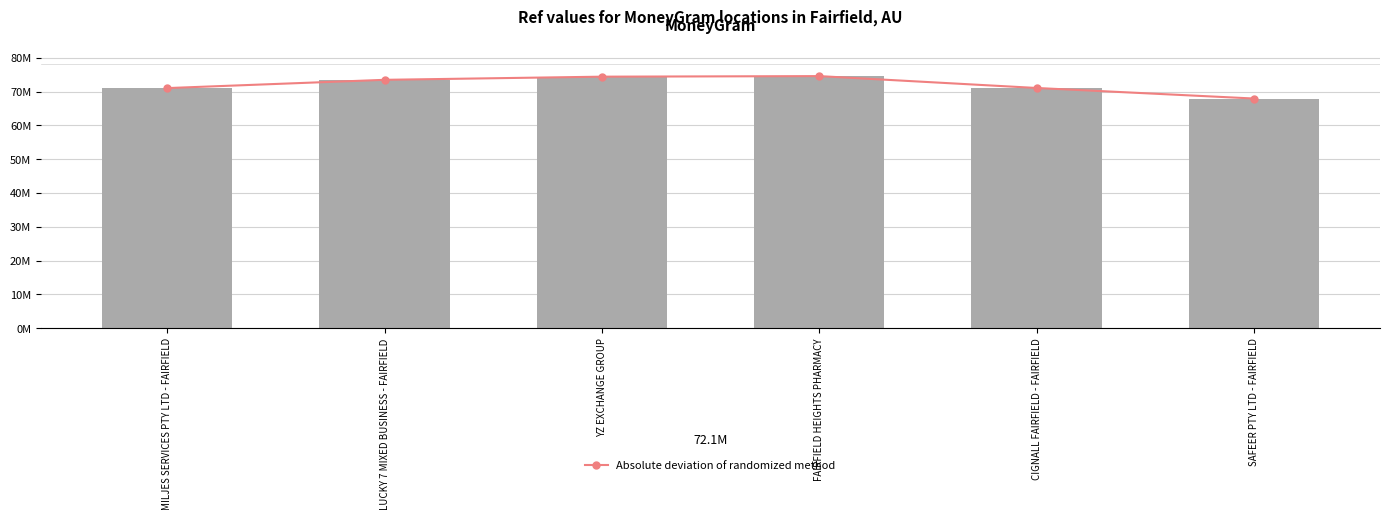

Is the value of Ref at FAIRFIELD HEIGHTS PHARMACY greater than the value of Absolute deviation of randomized method at CIGNALL FAIRFIELD - FAIRFIELD?

Yes